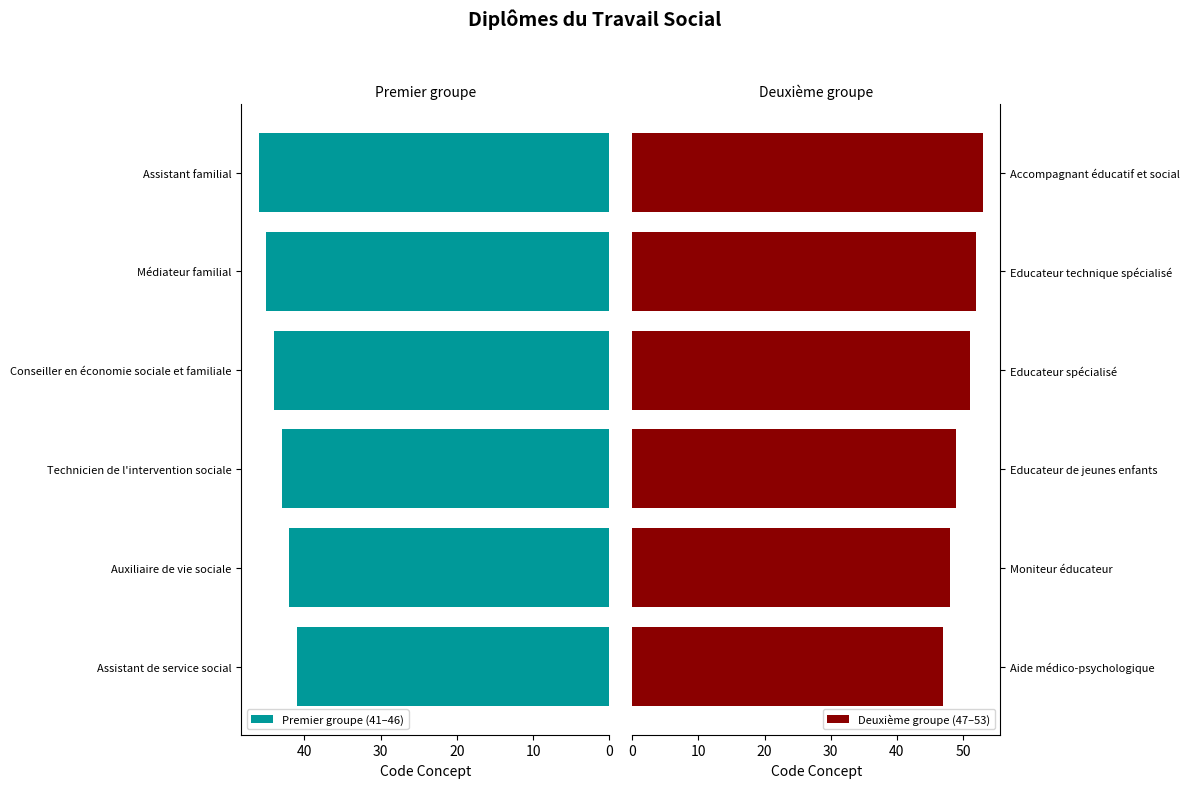

What is the smallest value displayed?

41